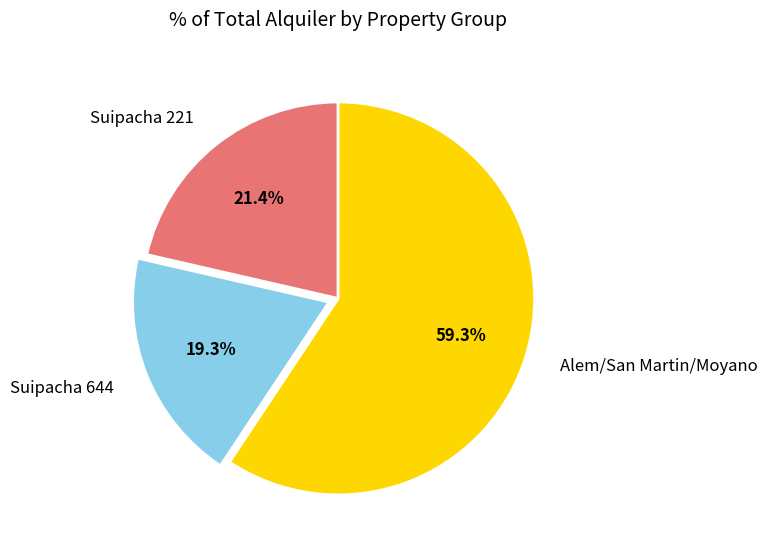

Rank the categories by value from highest to lowest.

Alem/San Martin/Moyano, Suipacha 221, Suipacha 644